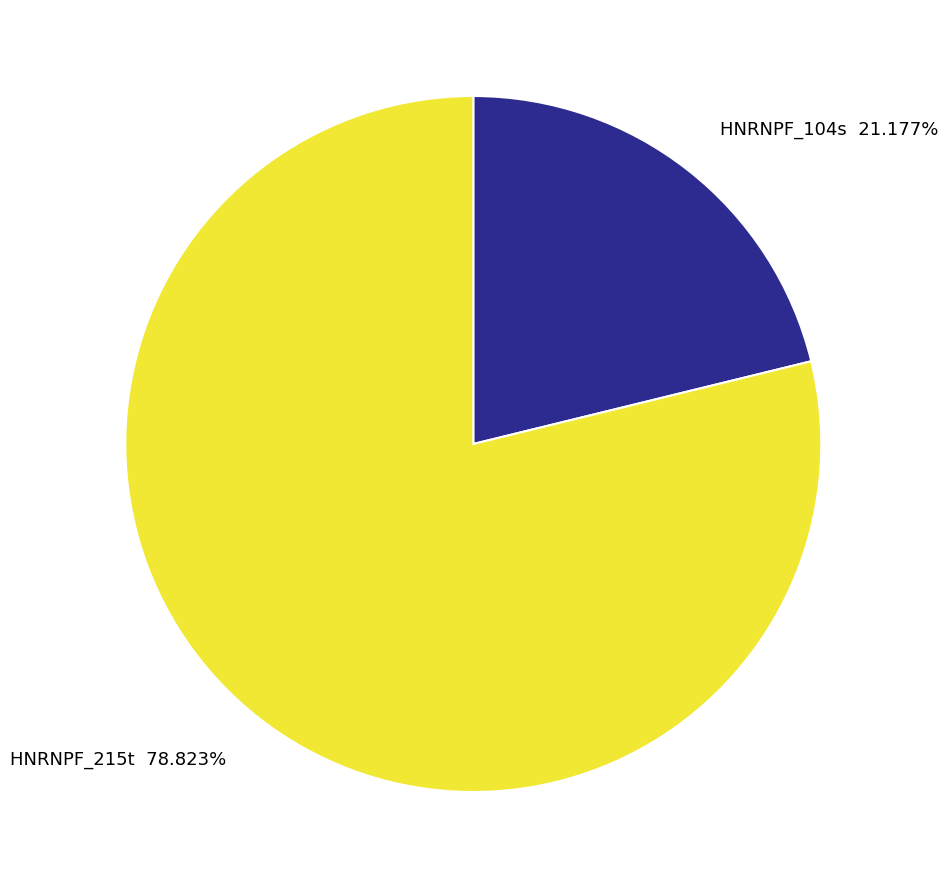

How many slices are in this pie chart?

2